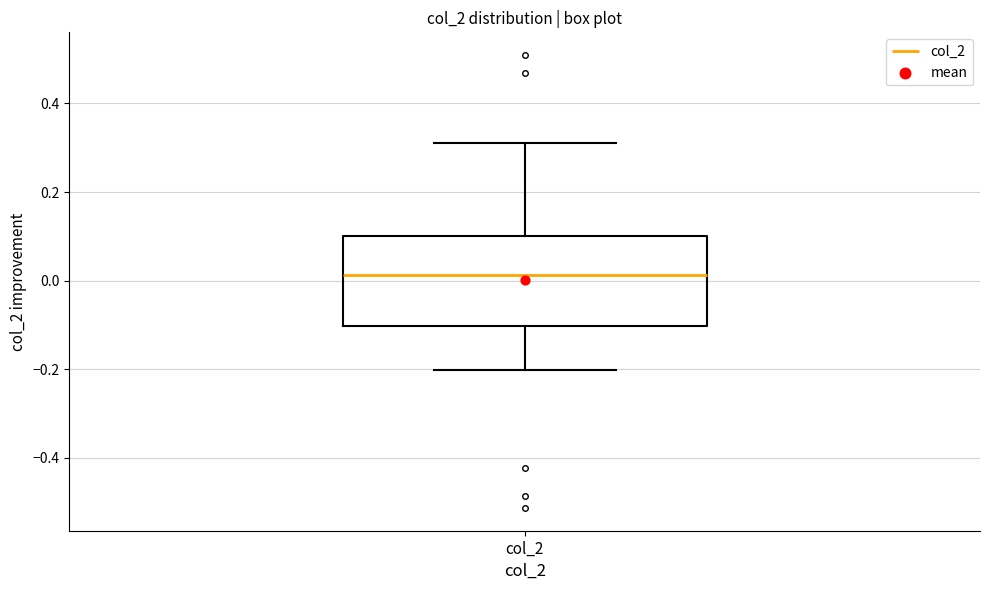

Where does the lower whisker of the box for col_2 end on the y-axis? The values are not printed on the chart, so give them approximately, as read against the axis.

-0.20